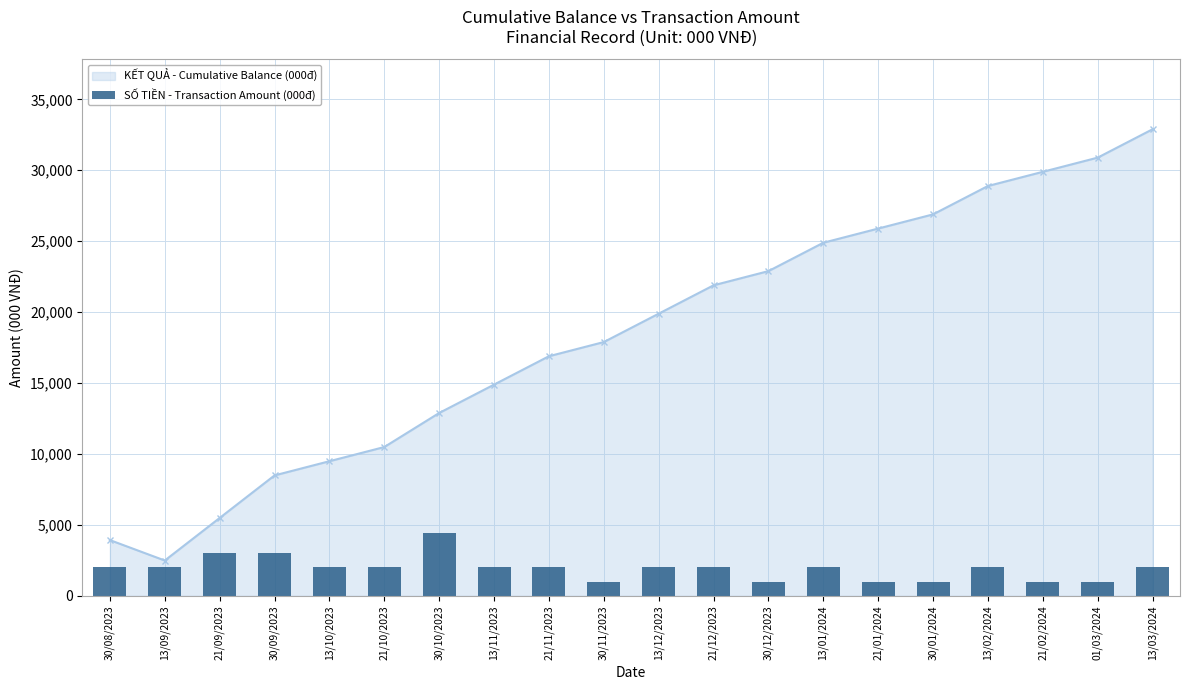

In KẾT QUẢ - Cumulative Balance (000đ), how many points are lower than both neighbors (excluding endpoints)?

1